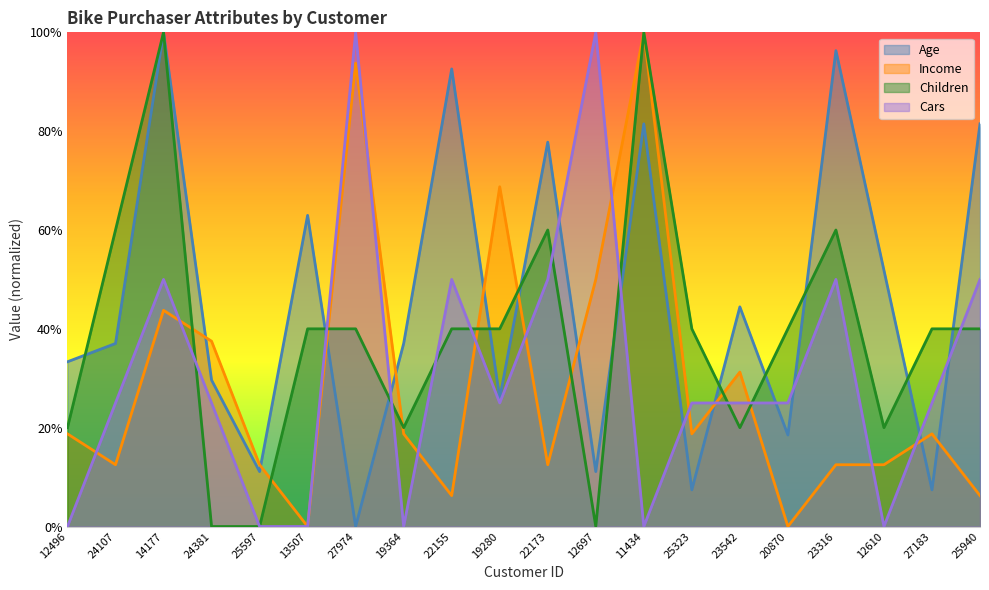

At how many categories does at least one series exceed 0?

20